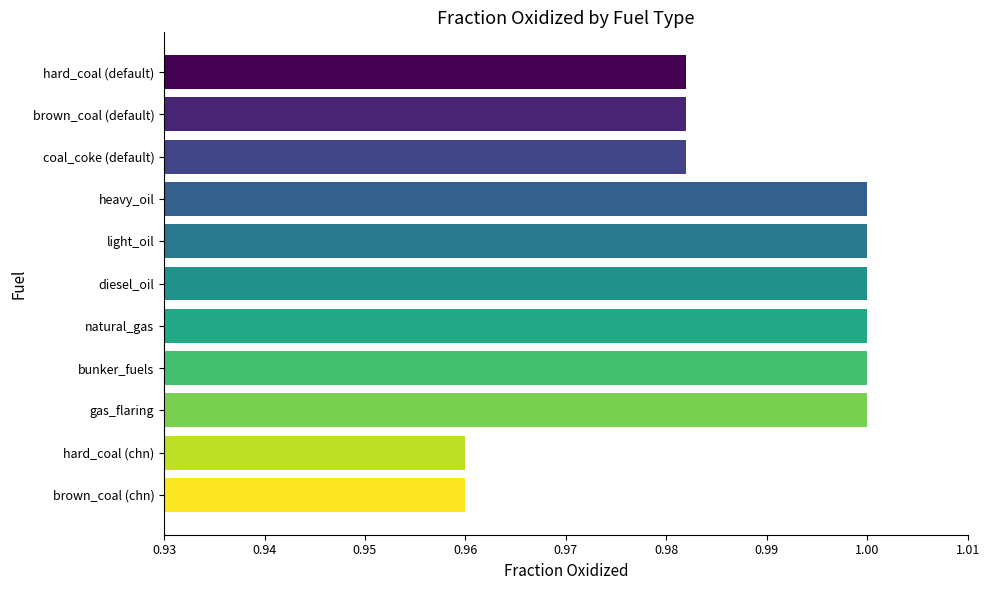

The value at heavy_oil is 1.0. True or false?

True